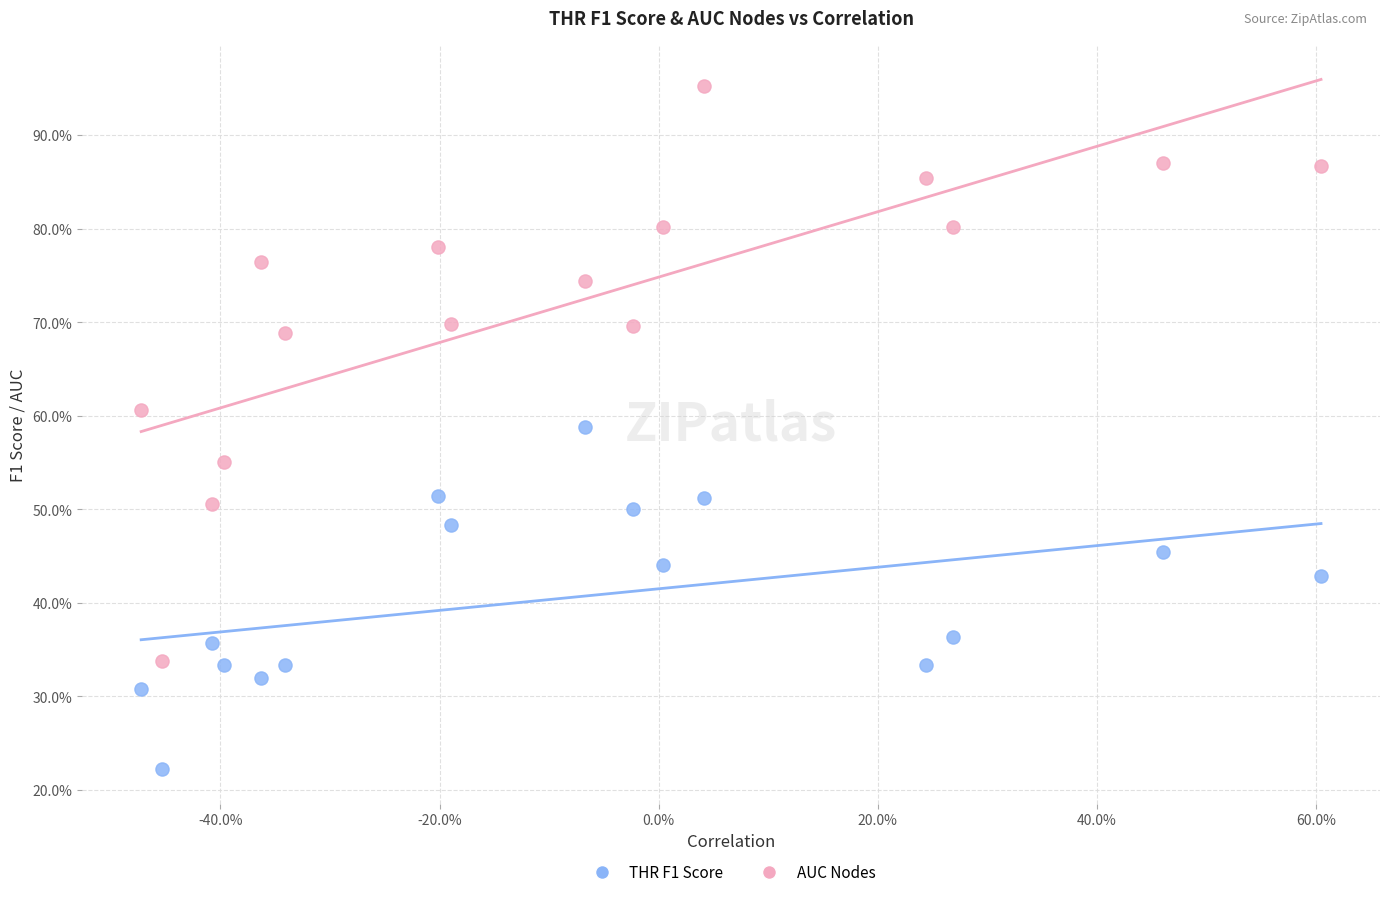

What are all the series names shown in the legend?

THR F1 Score, AUC Nodes